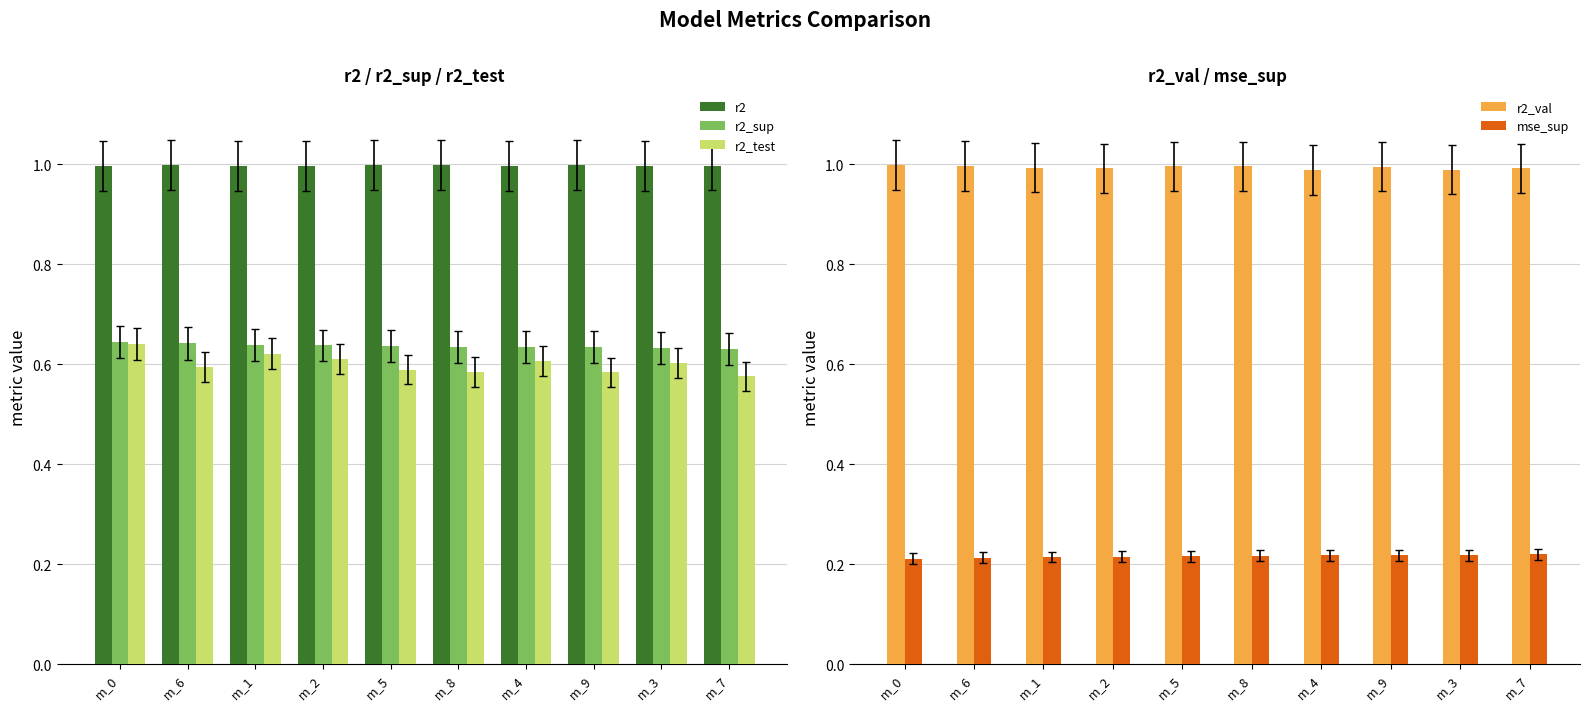

How many bars are there in total?

50